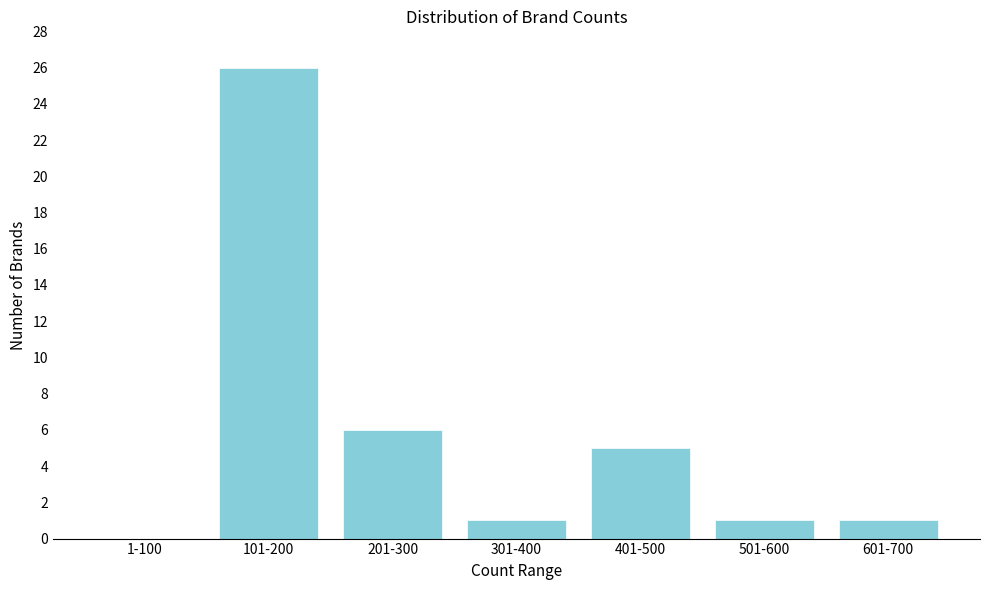

Reading left to right, extract all data points from this chart.

1-100=0	101-200=26	201-300=6	301-400=1	401-500=5	501-600=1	601-700=1